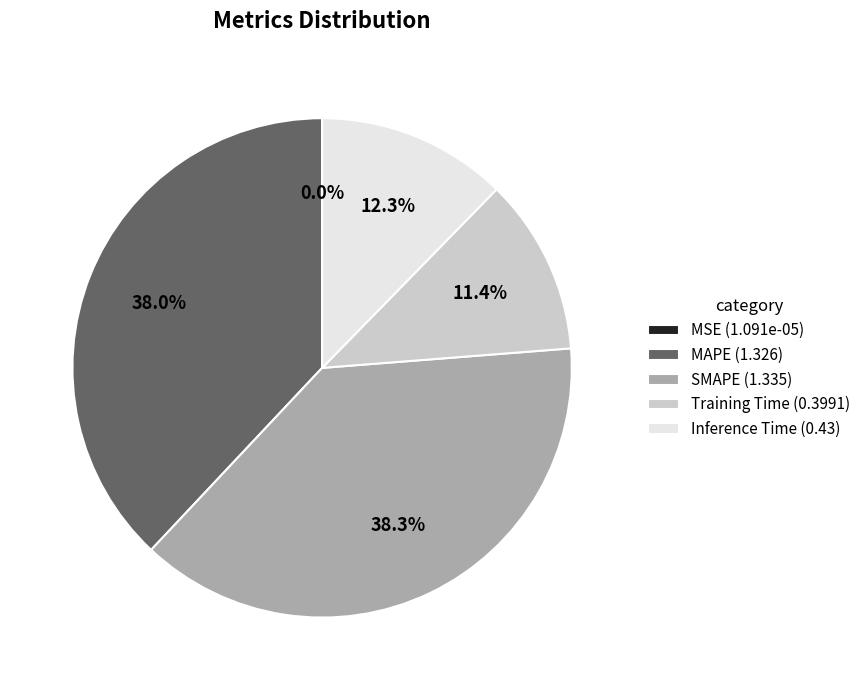

To the nearest percent, what portion does Training Time represent?

11%